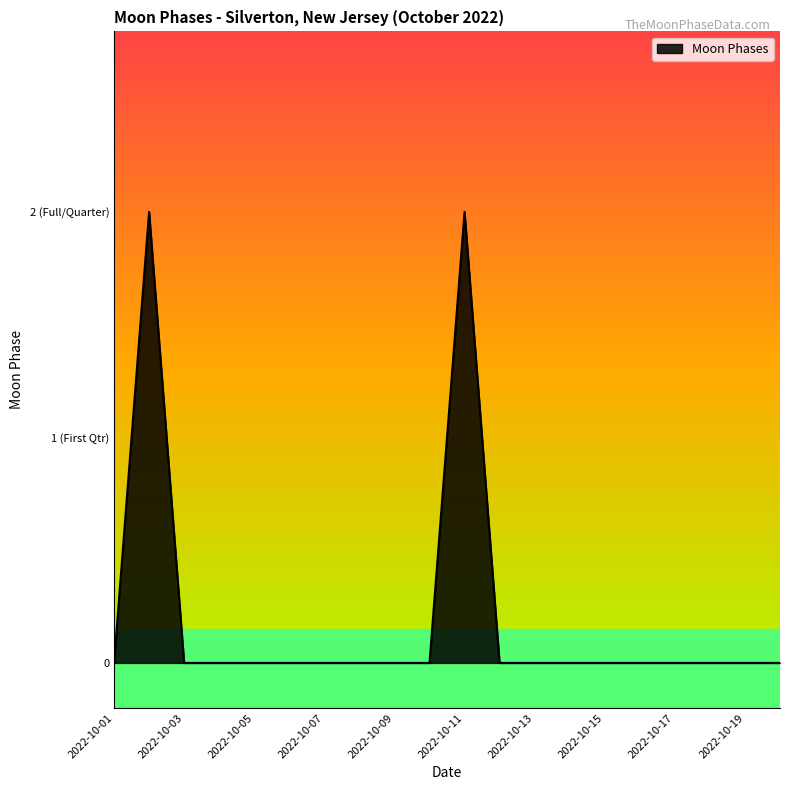

Rank the categories by value from lowest to highest.

2022-10-01, 2022-10-03, 2022-10-04, 2022-10-05, 2022-10-06, 2022-10-07, 2022-10-08, 2022-10-09, 2022-10-10, 2022-10-12, 2022-10-13, 2022-10-14, 2022-10-15, 2022-10-16, 2022-10-17, 2022-10-18, 2022-10-19, 2022-10-20, 2022-10-02, 2022-10-11